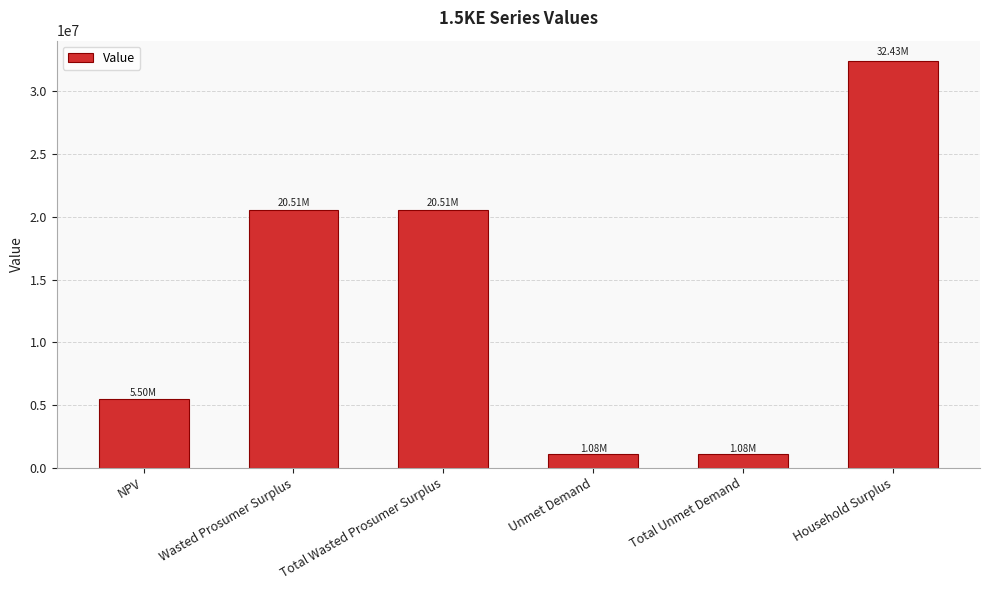

What is the smallest value displayed?

1075191.1